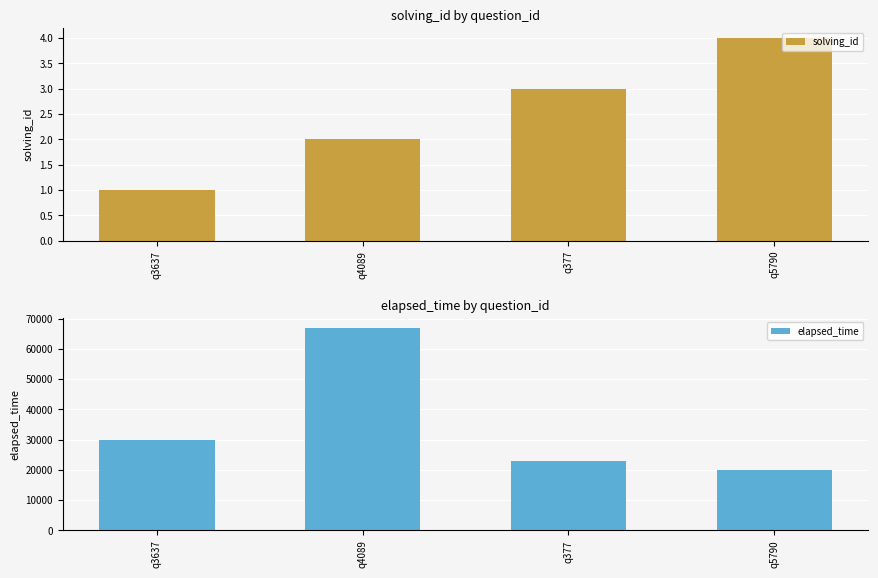

What is the difference between the maximum and minimum values in the elapsed_time series?

47000